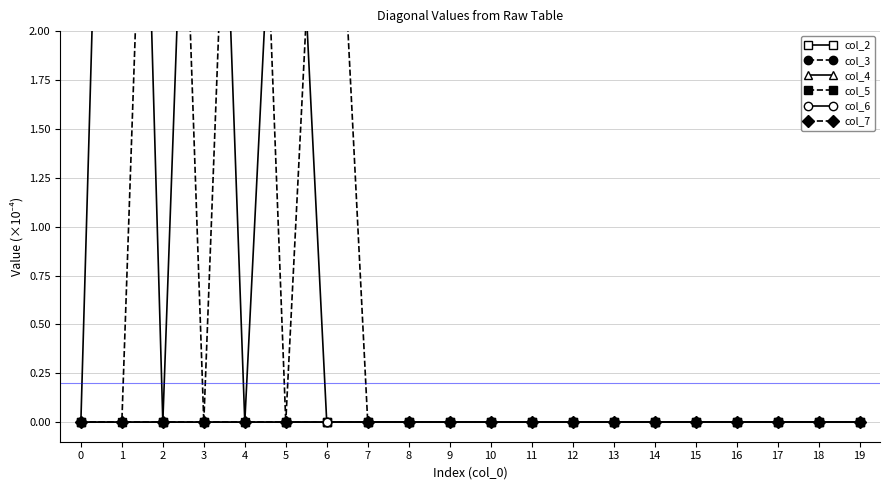

Between 16 and 18, which series saw the biggest shift?

col_2